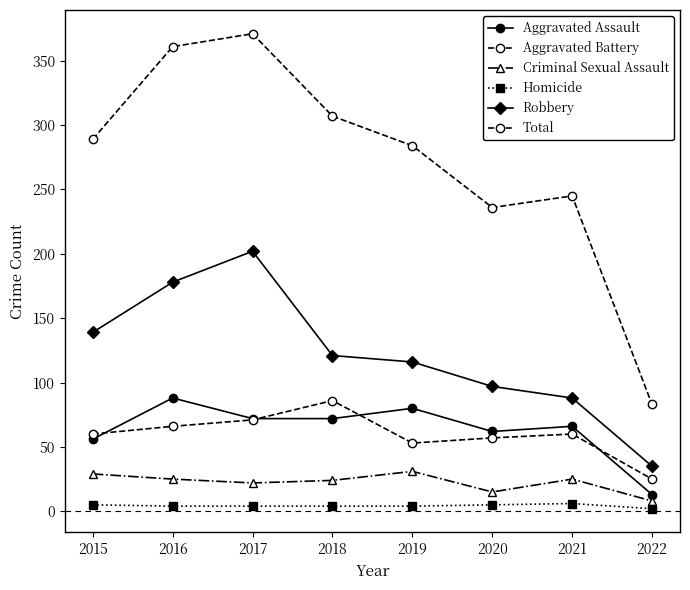

How many values in the Robbery series are below 121?

4